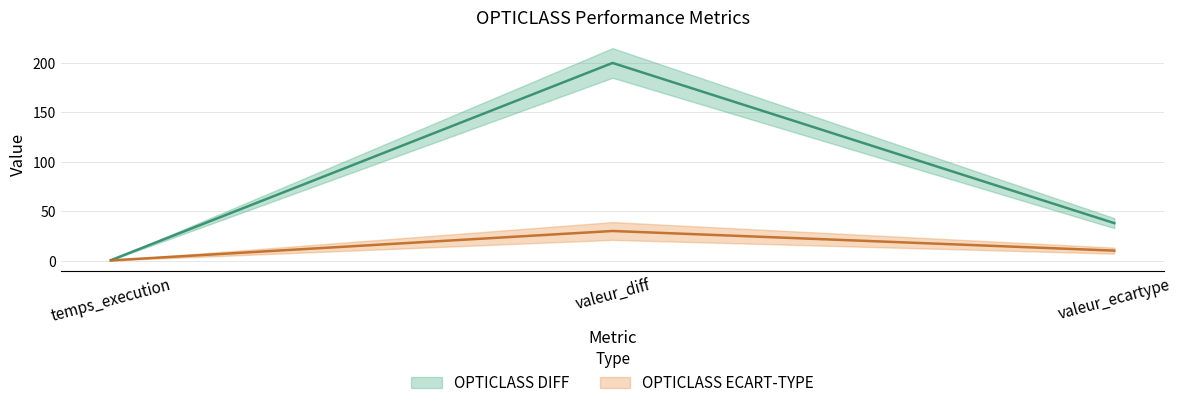

What is the label of the 2nd point from the left?

valeur_diff